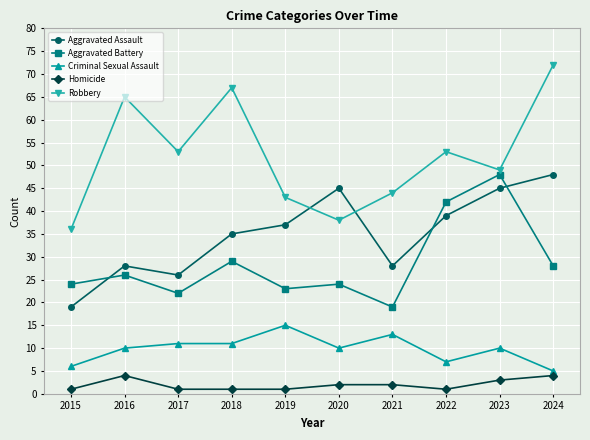

Is this an area chart (filled region under the line)?

No